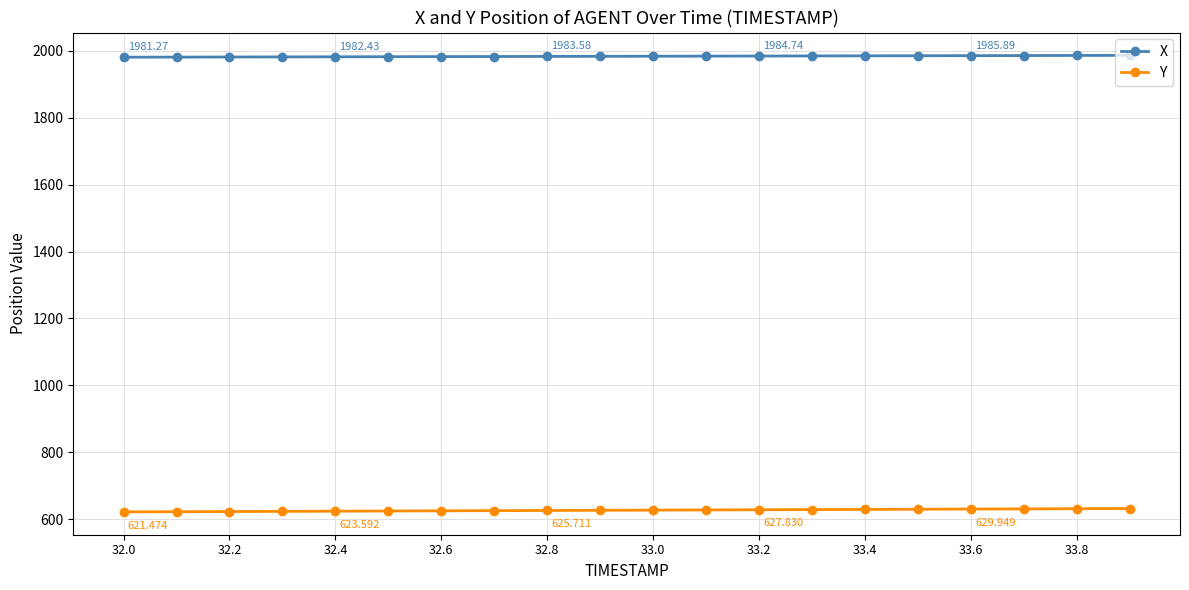

Is this an area chart (filled region under the line)?

No